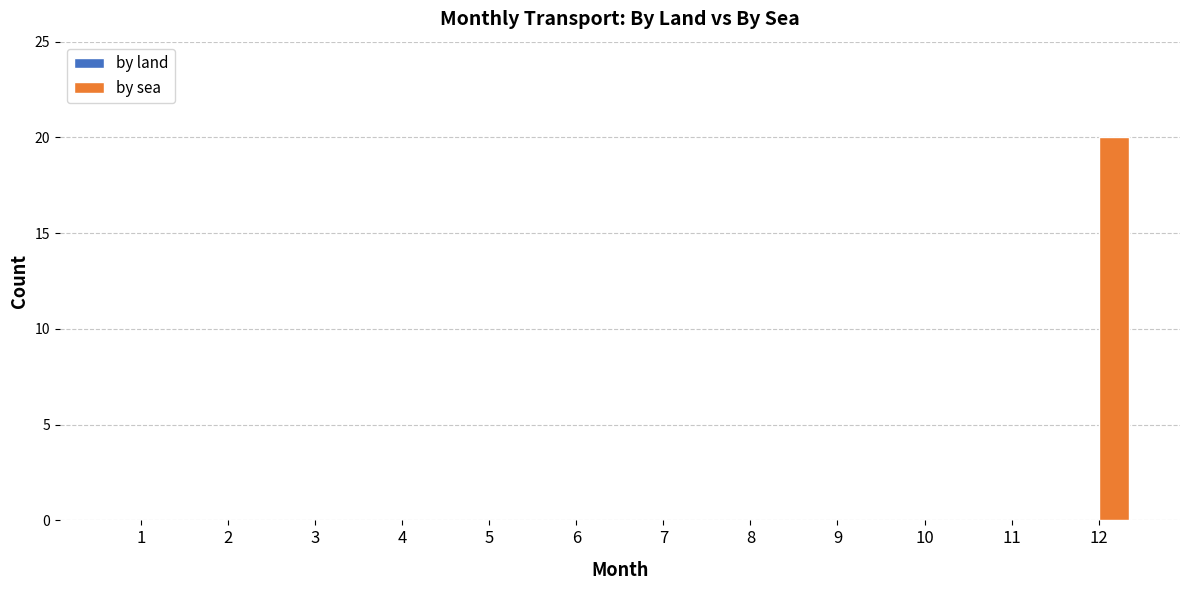

Between 3 and 12, which is larger?

12